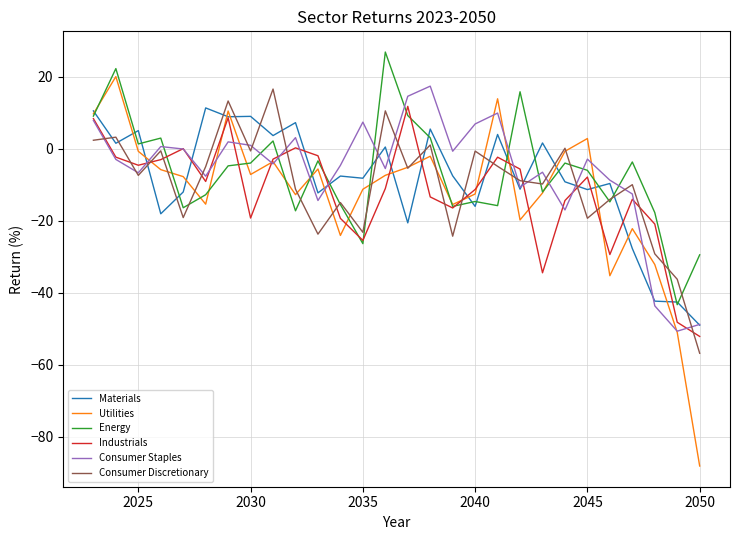

What is the difference between the second highest and minimum values in the Utilities series?

102.1